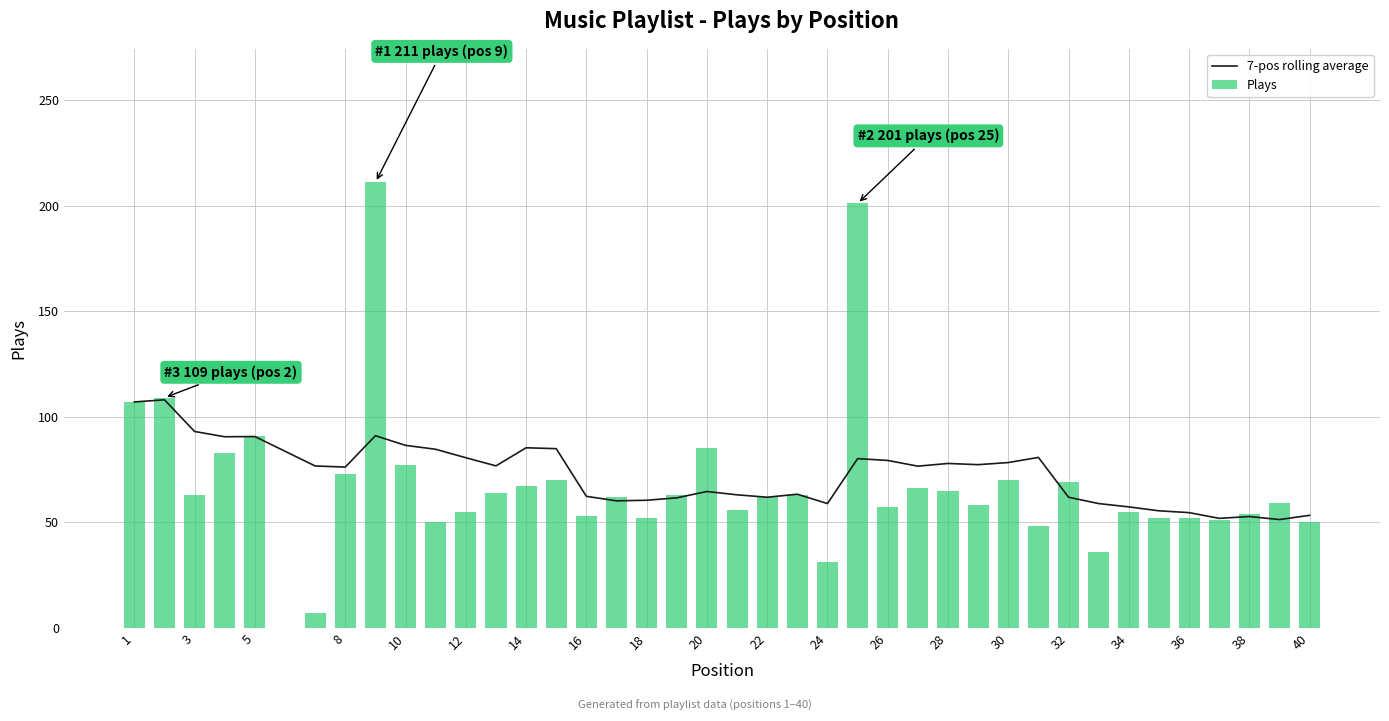

At which label does Plays first exceed 62?

1